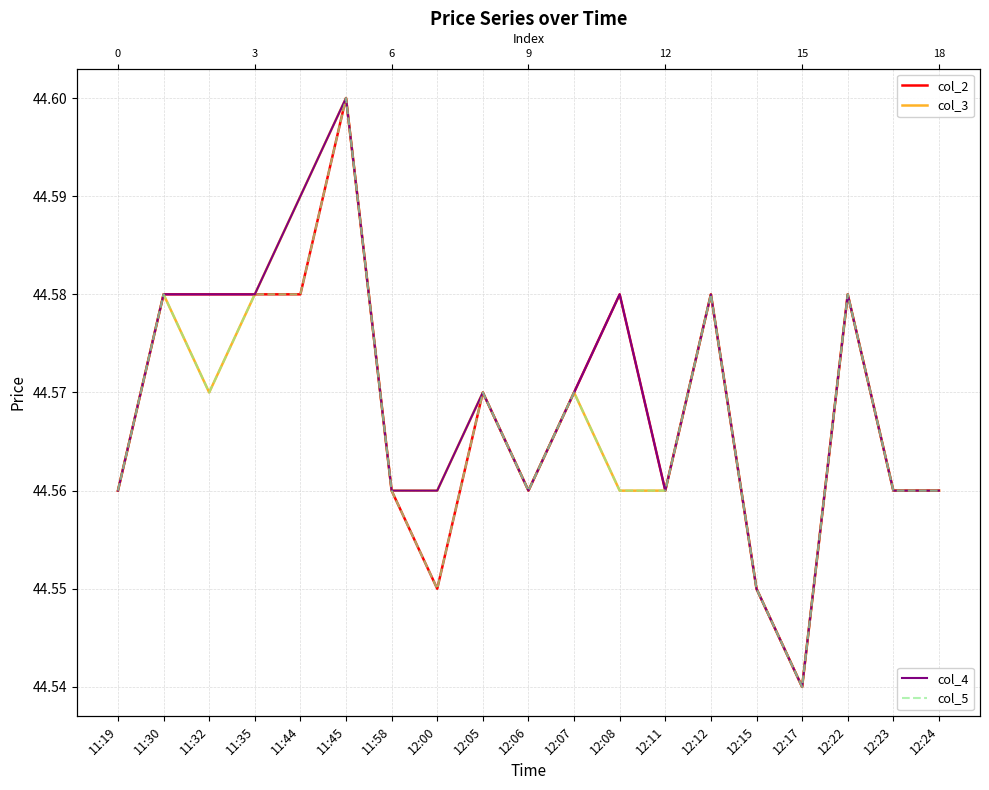

True or false: col_4 and col_5 intersect in this chart.

False